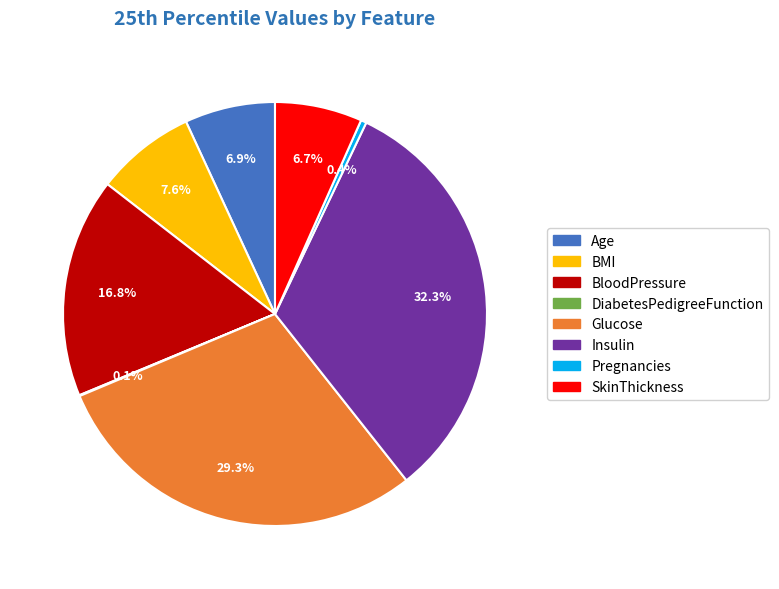

To the nearest percent, what percentage of the pie is Age?

7%